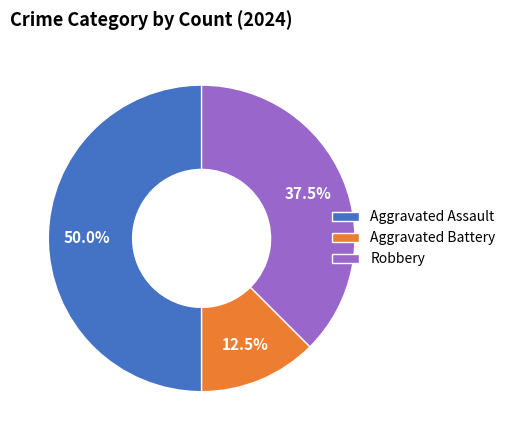

What is the ratio of the value at Aggravated Battery to the value at Robbery?

0.3